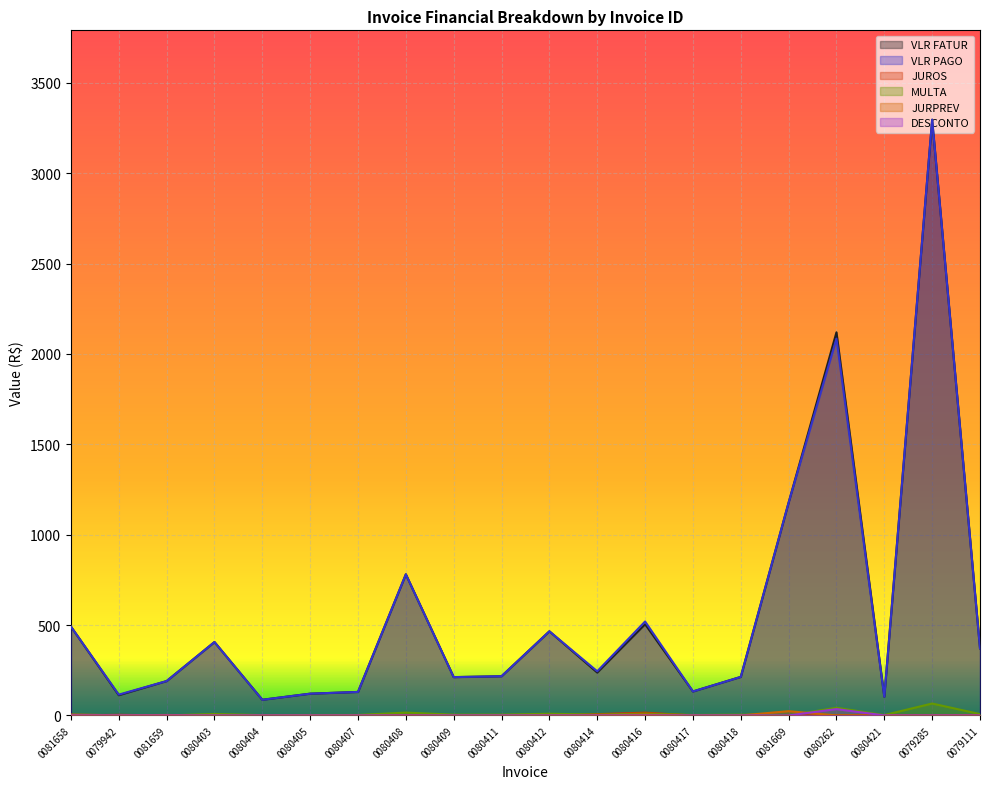

What is the label of the 5th point from the left?

0080404